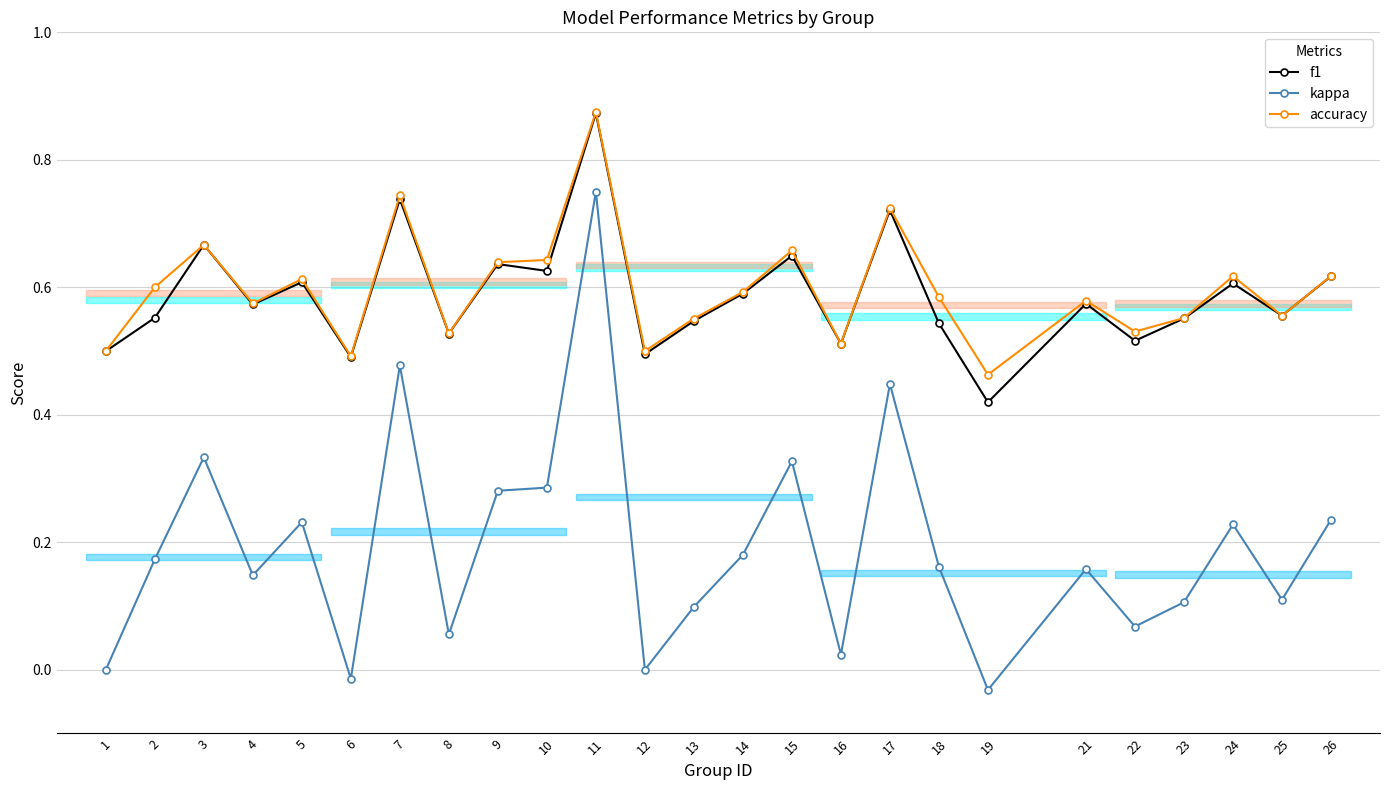

True or false: kappa and accuracy cross at least once.

False